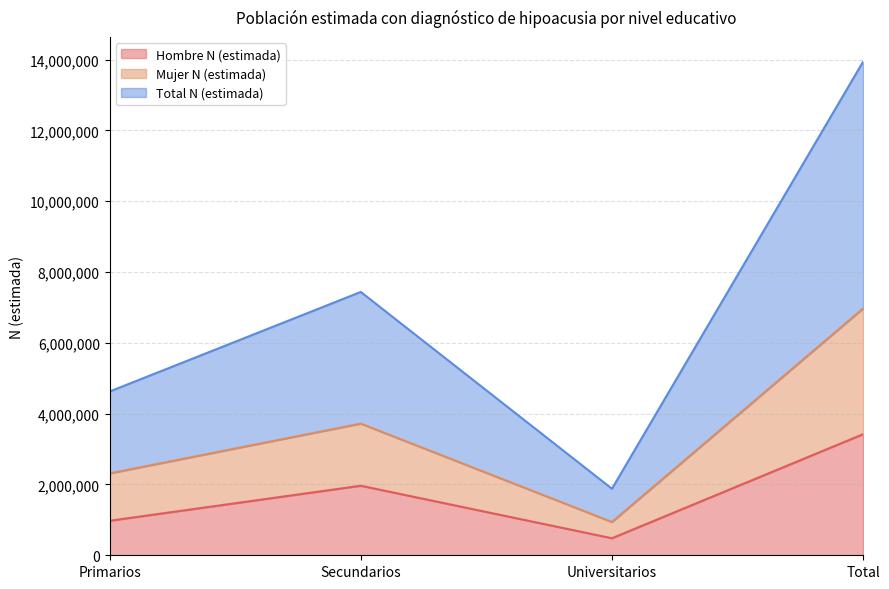

At which label is Hombre N (estimada) closest to 1950481?

Secundarios